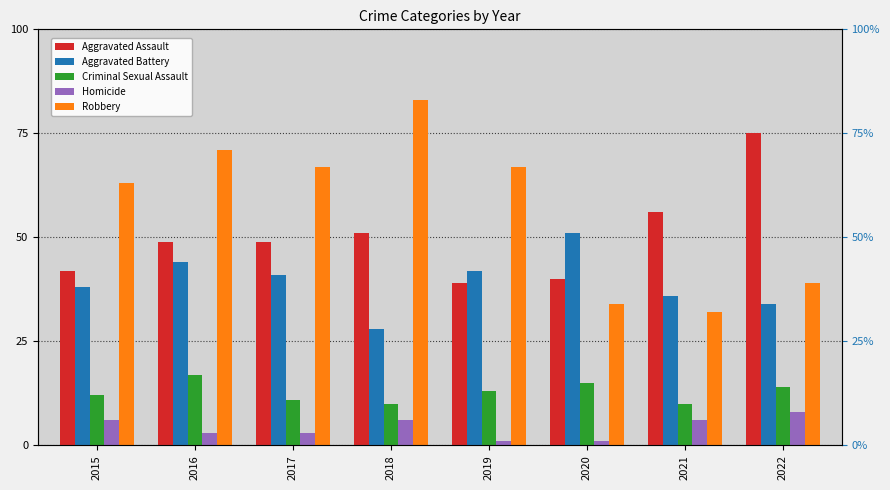

Count the Criminal Sexual Assault values in the range 11 to 15.

5